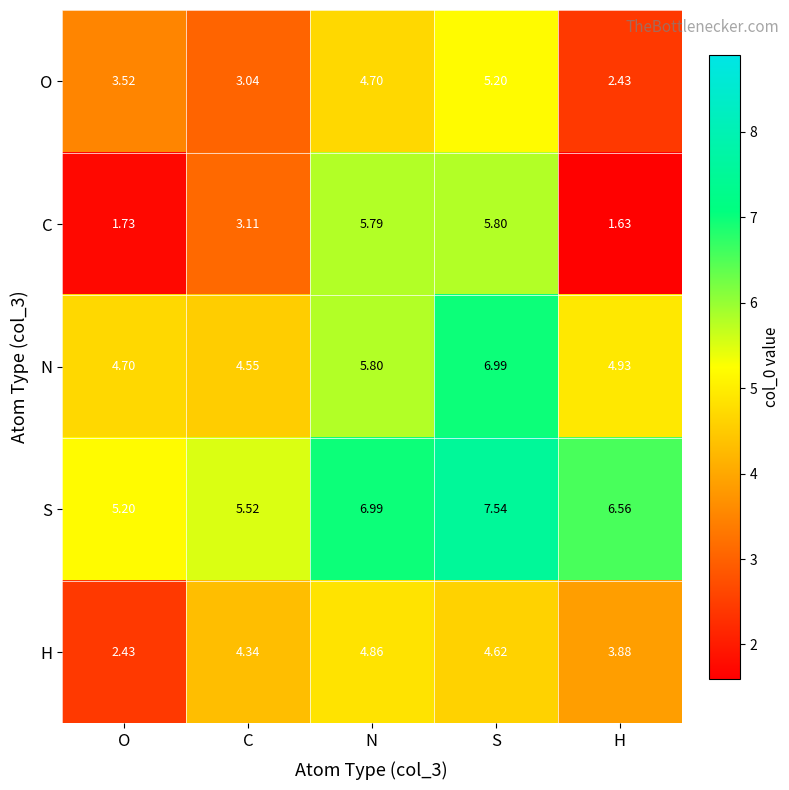

At which label does O reach its minimum?

H